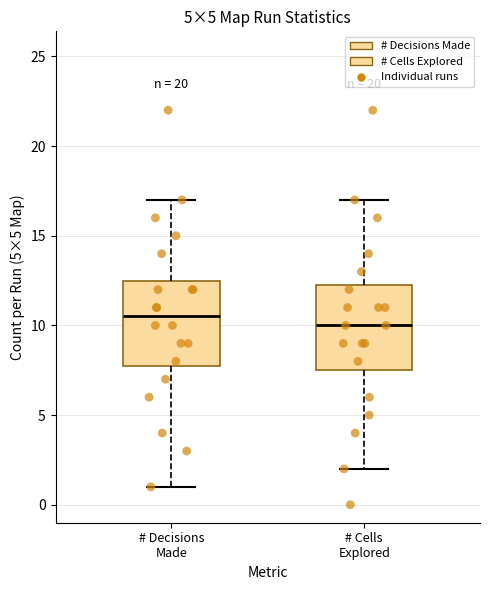

Reading left to right, transcribe this box plot: for each box, give where its median line is, the range the box spans, and where its two whiskers end, as read against the y-axis. The values are not printed on the chart, so give them approximately, as read against the axis.

# Decisions Made: median 10.5, box 8.0 to 12.5, whiskers 1.0 to 17.0
# Cells Explored: median 10.0, box 7.5 to 12.5, whiskers 2.0 to 17.0